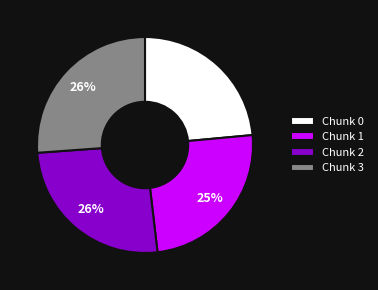

What is the ratio of the value at Chunk 2 to the value at Chunk 3?

1.0